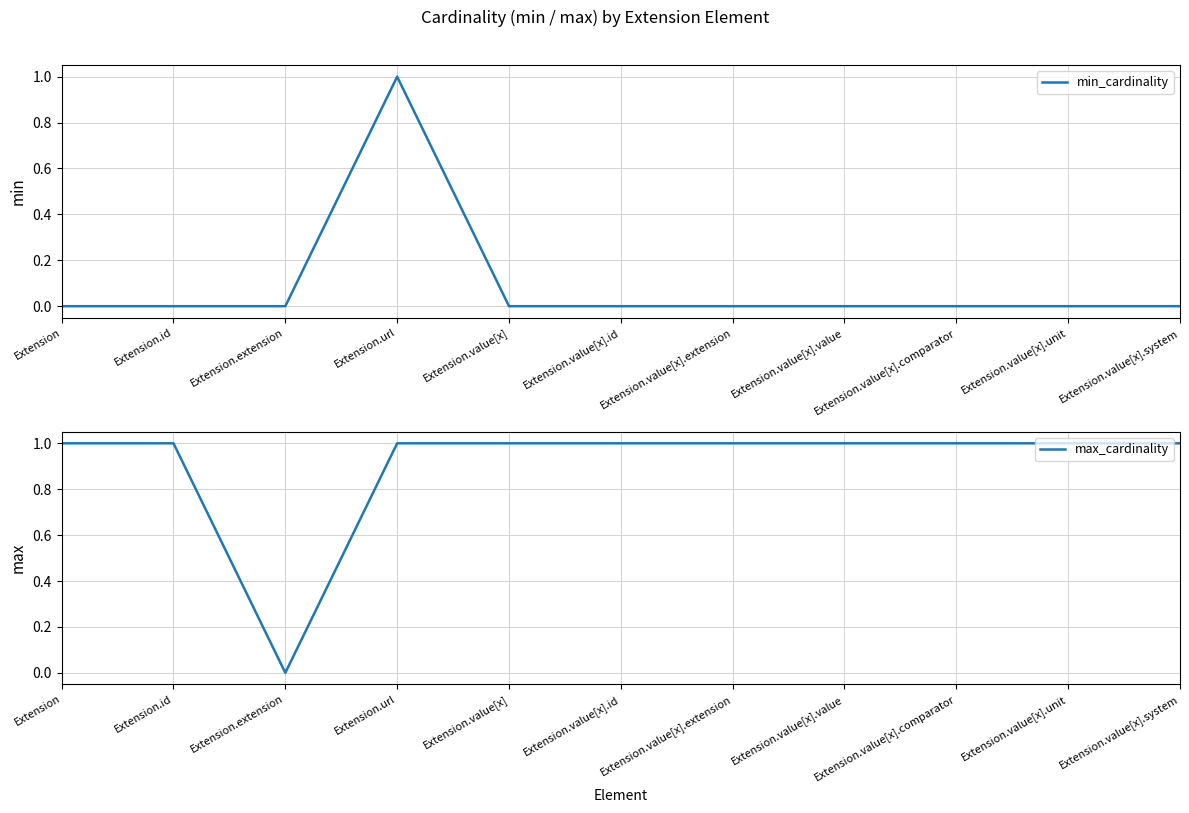

How many positive values does the min_cardinality series have?

1